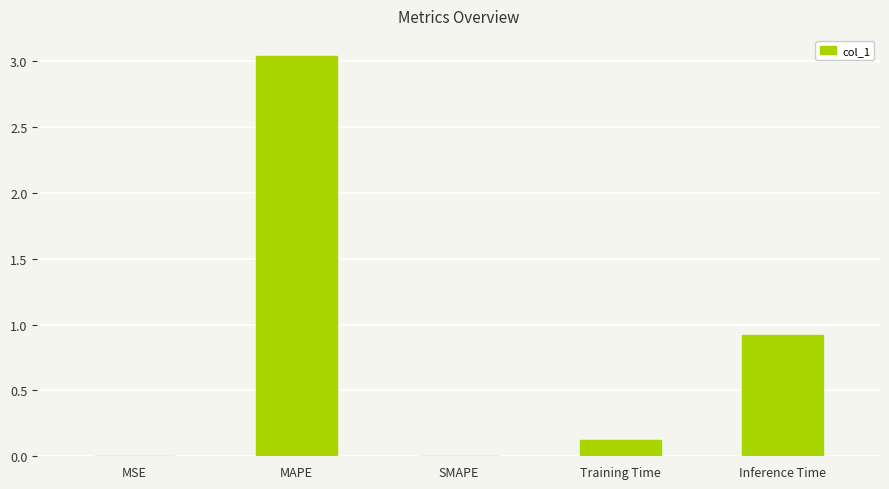

What is the change in value from SMAPE to Training Time?

+0.1